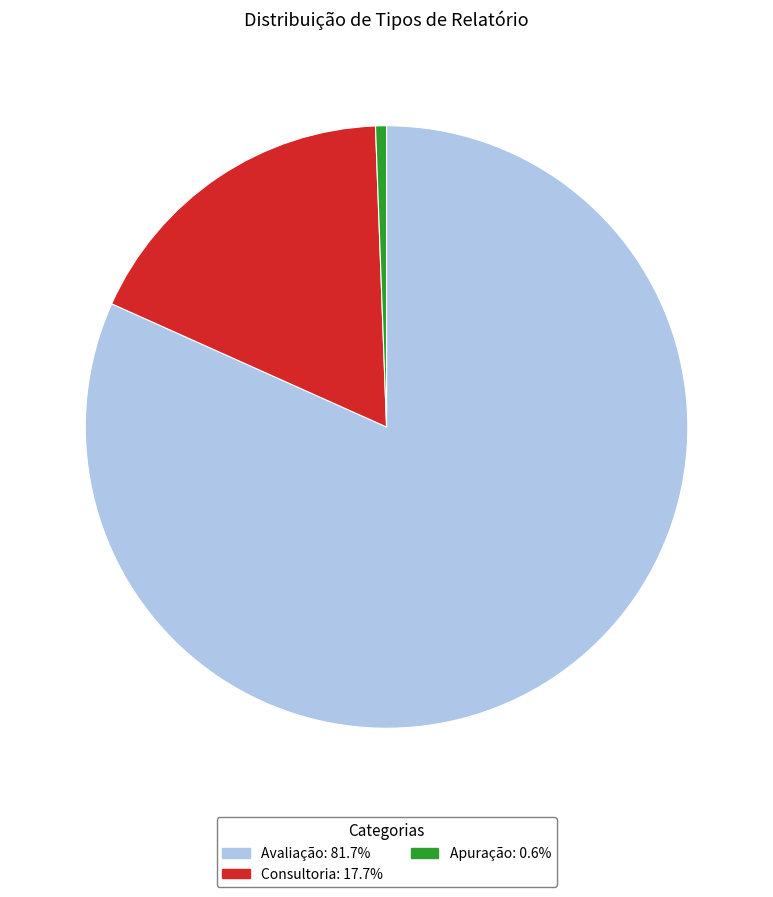

True or false: Consultoria accounts for 18% of the total.

True